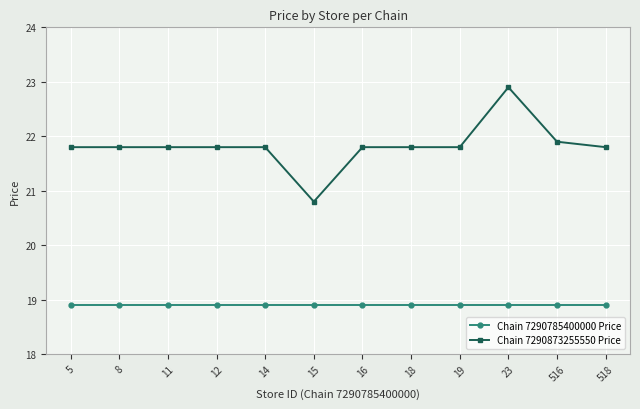

Rank the series at 18 from highest to lowest value.

Chain 7290873255550 Price, Chain 7290785400000 Price